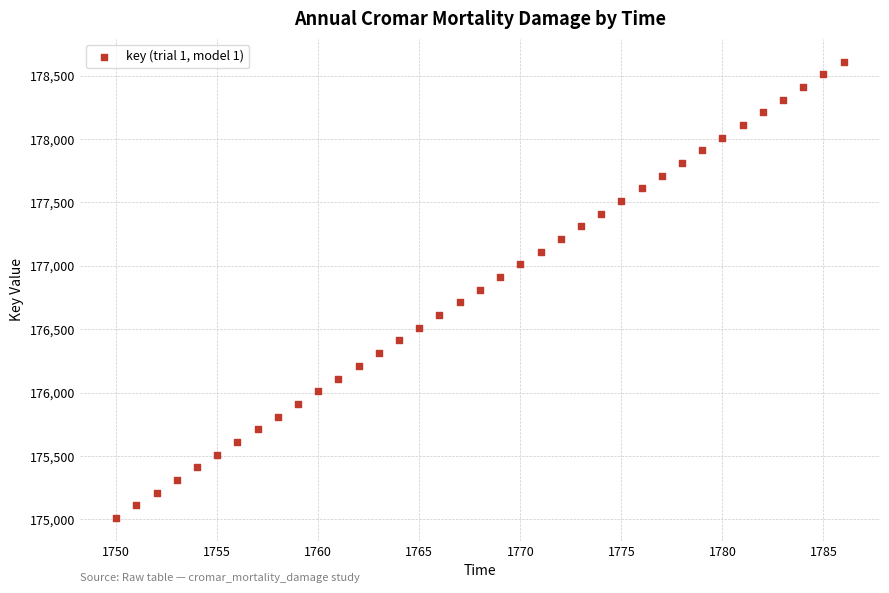

What is the range of X values (max minus min)?

36